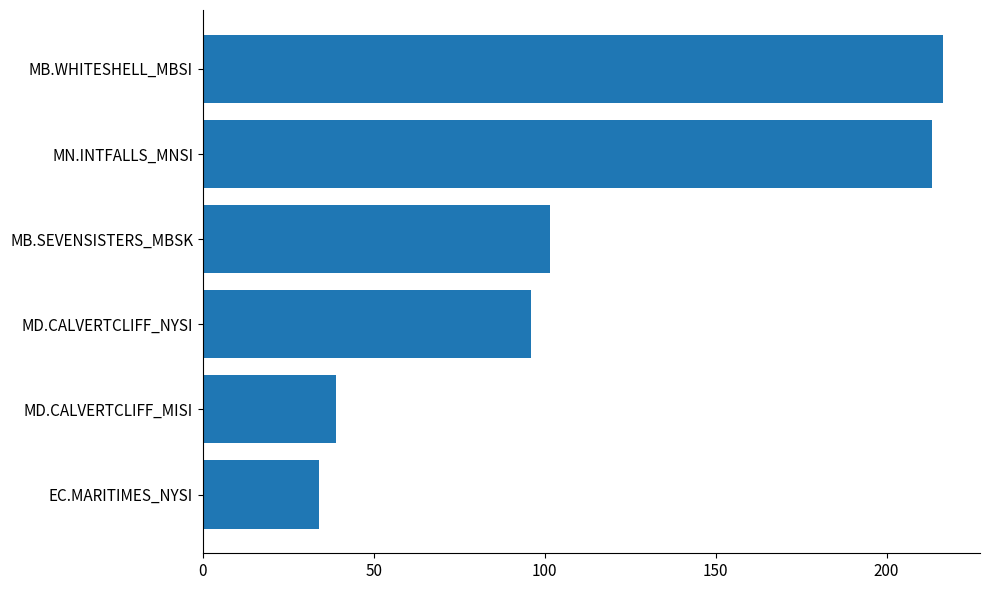

What is the minimum value shown in the chart?

34.0